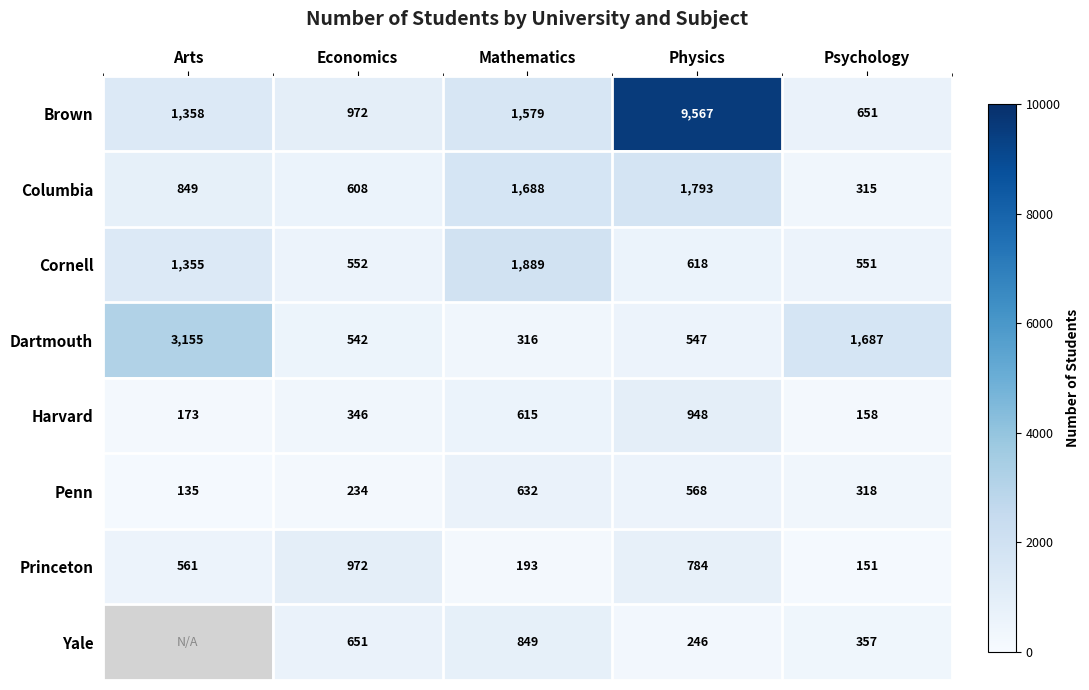

Rank the categories by Cornell value from highest to lowest.

Mathematics, Arts, Physics, Economics, Psychology